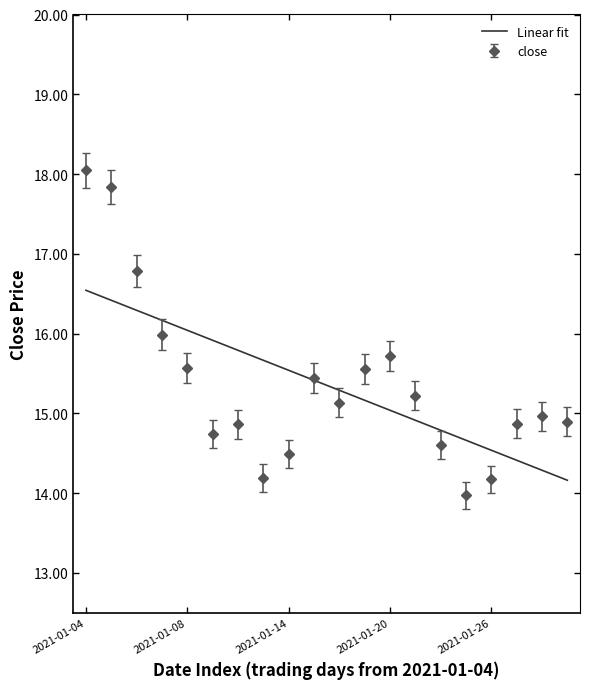

Count the number of categories in the chart.

20